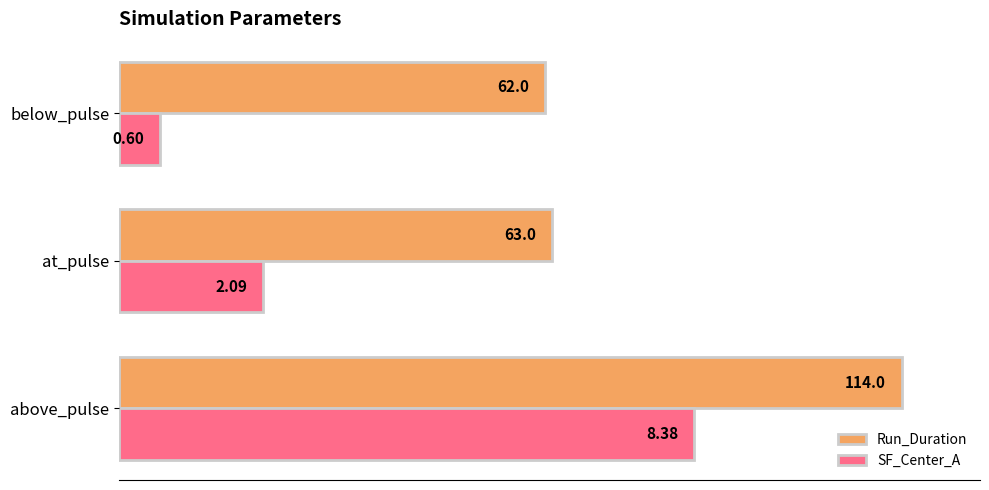

Which series has the widest spread of values?

SF_Center_A